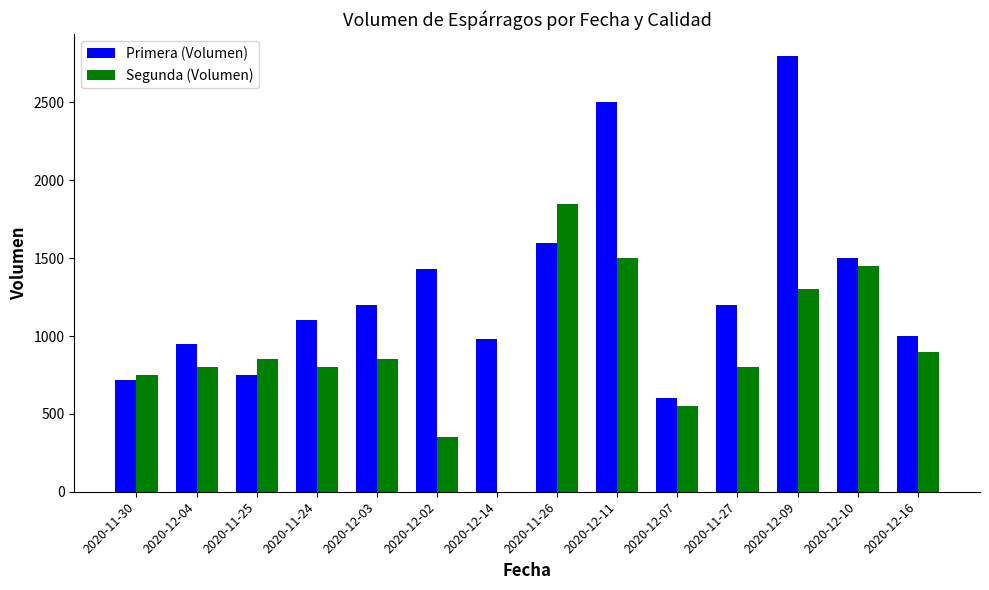

Between 2020-12-04 and 2020-11-27, which series saw the biggest shift?

Primera (Volumen)